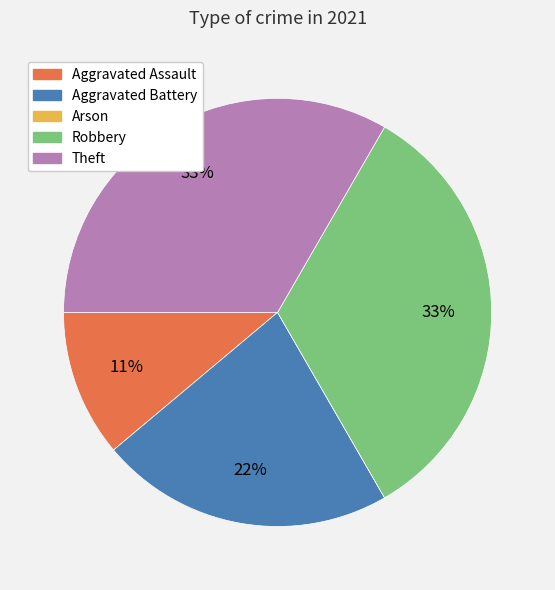

Is it true that Theft is 33% of the pie?

True